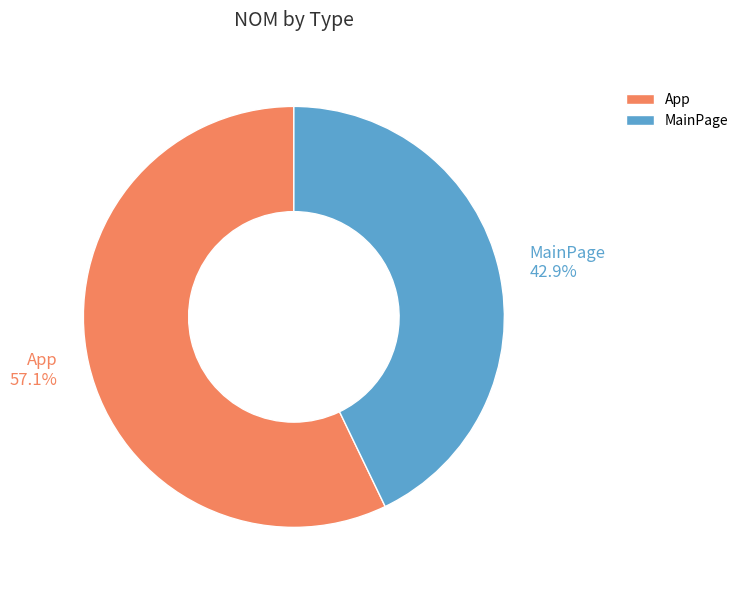

Does any single category account for the majority?

Yes